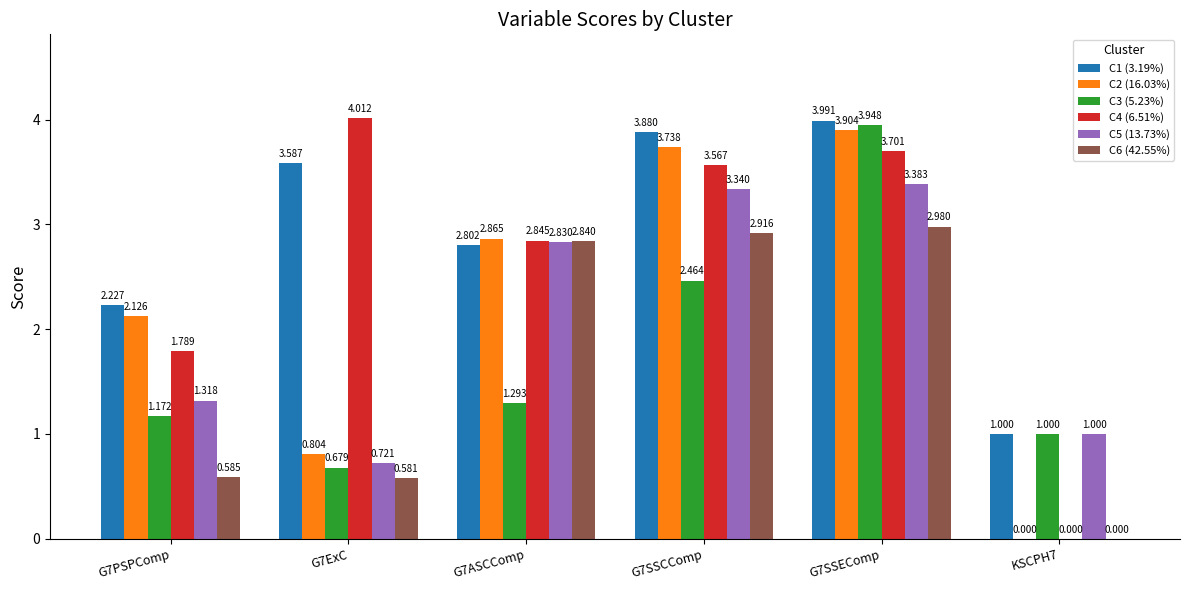

What position from the right is G7SSCComp?

3